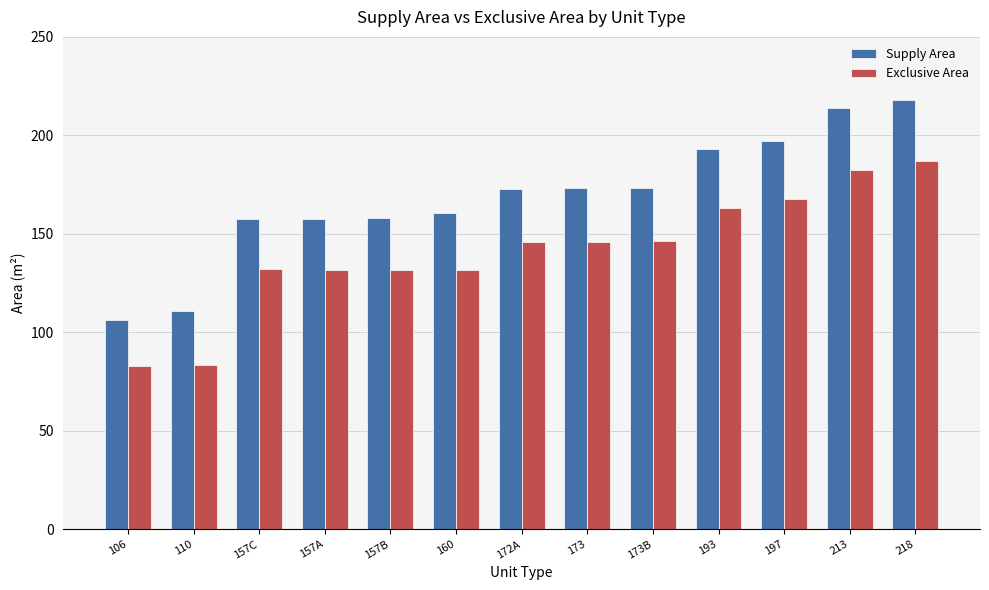

What is the difference between the Exclusive Area values at 160 and 193?

31.5